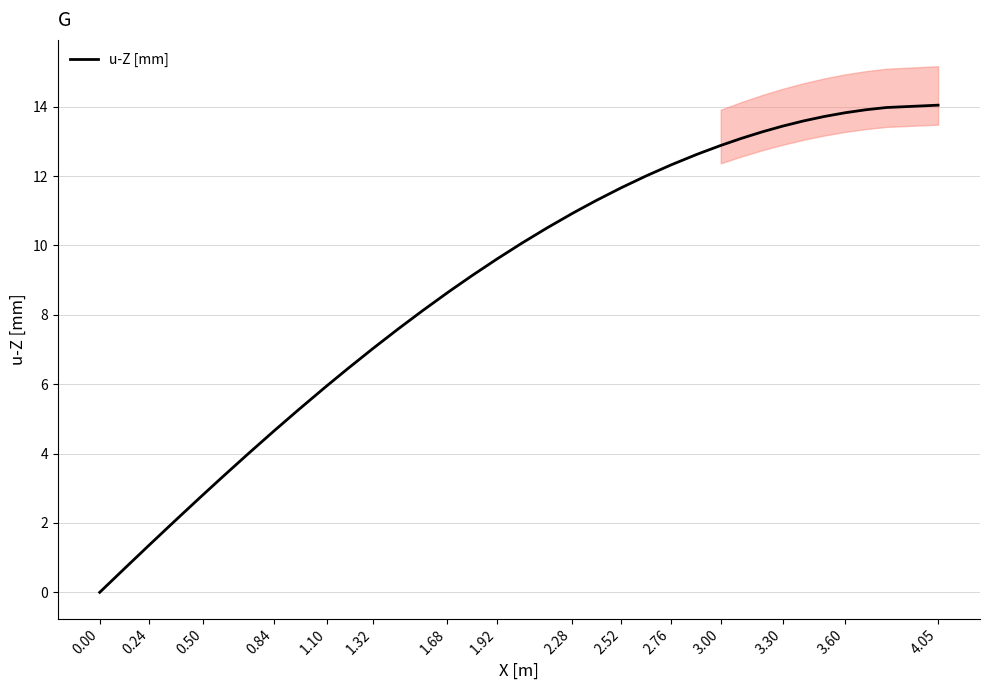

True or false: u-Z [mm] has a value of 14.4 at 2.28.

False